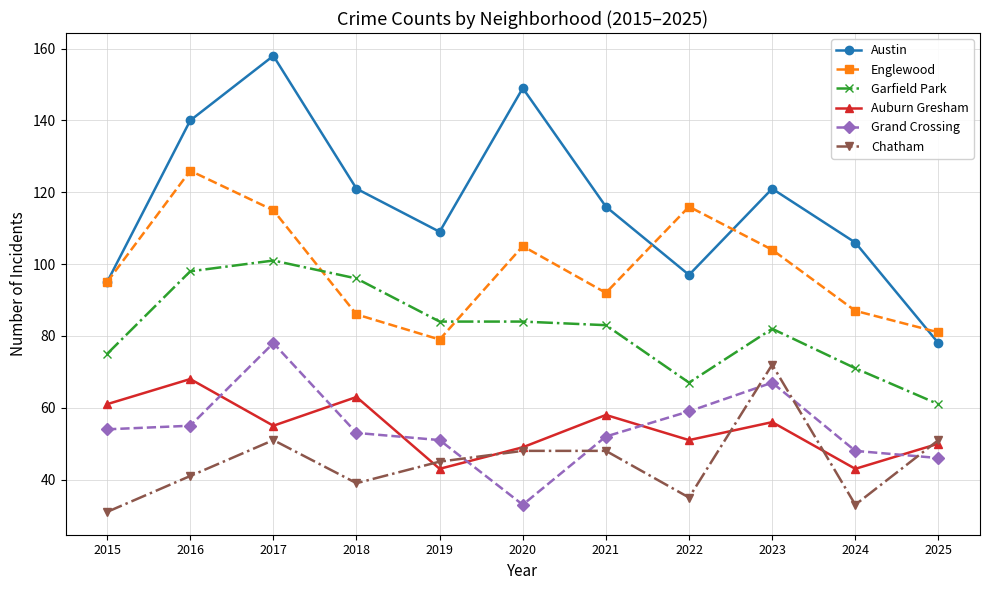

Rank the series at 2018 from lowest to highest value.

Chatham, Grand Crossing, Auburn Gresham, Englewood, Garfield Park, Austin